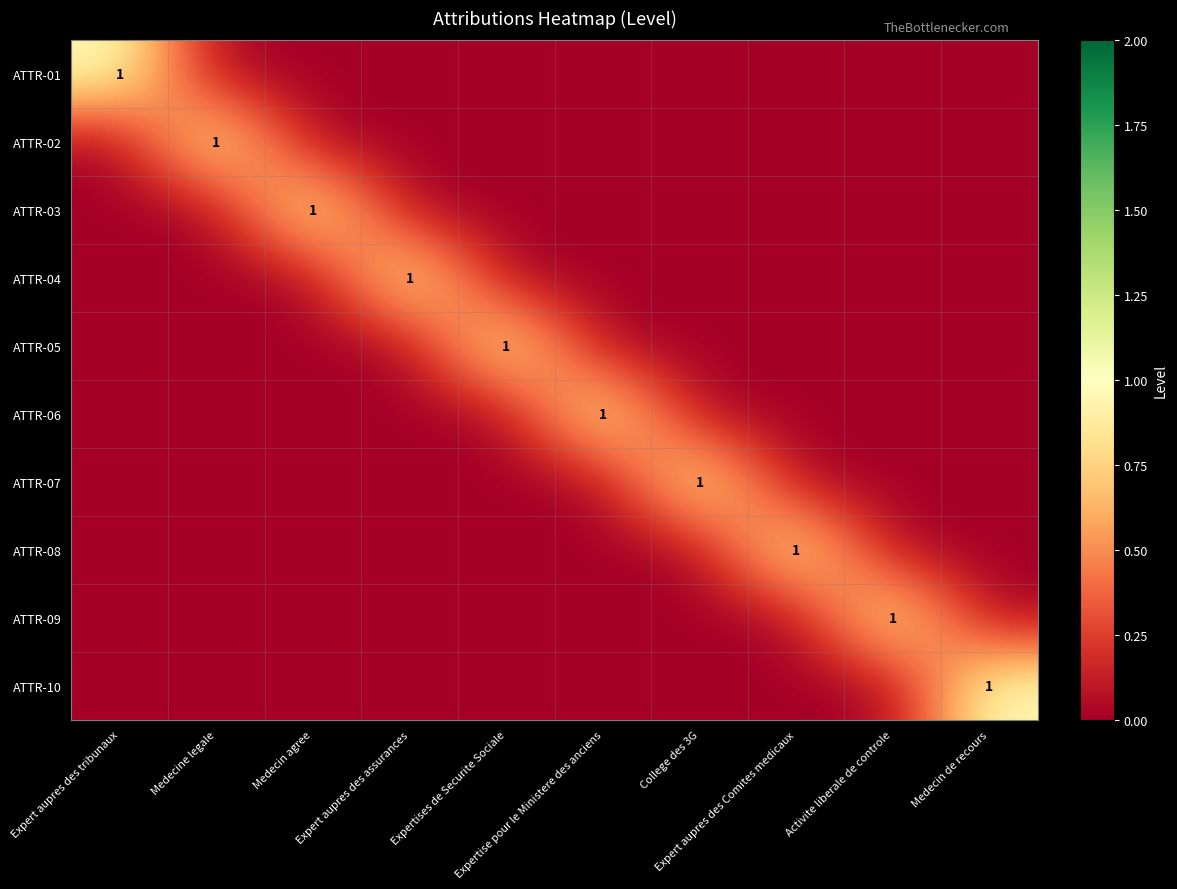

Between Medecine legale and Expertises de Securite Sociale, which series saw the biggest shift?

ATTR-02